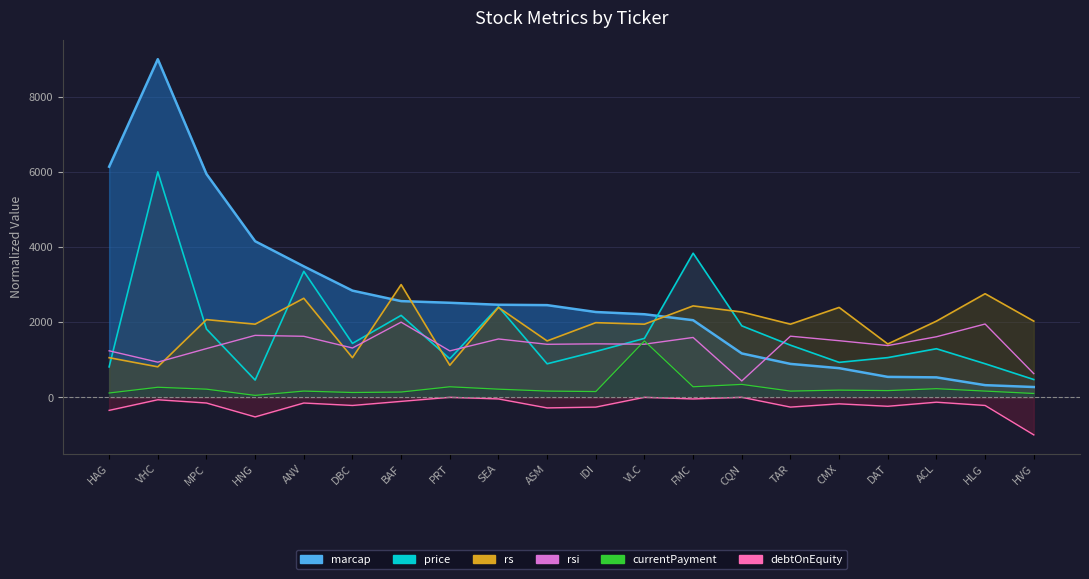

How many lines are shown in the chart?

6